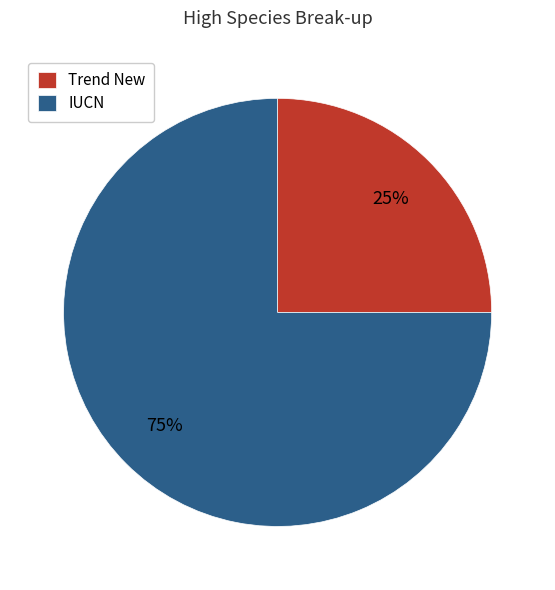

Which has a higher value, Trend New or IUCN?

IUCN